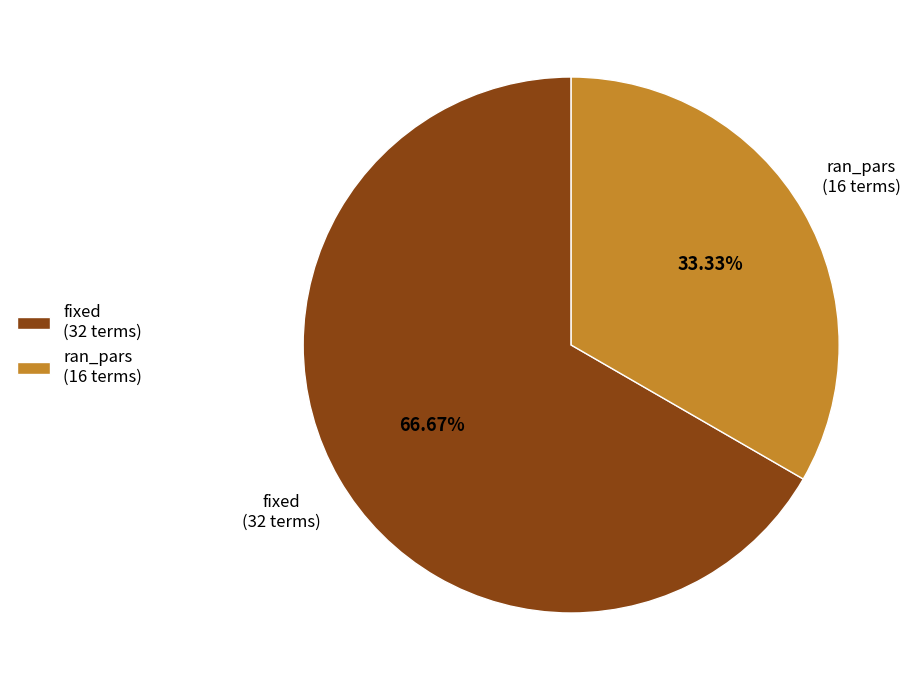

What portion of the pie excludes ran_pars?

66.7%